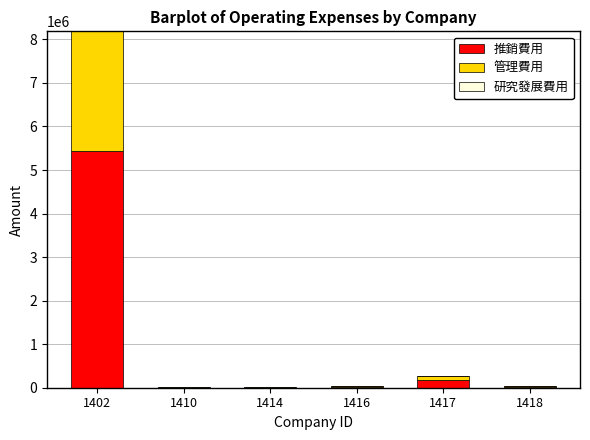

At which category is the sum across all series the highest?

1402